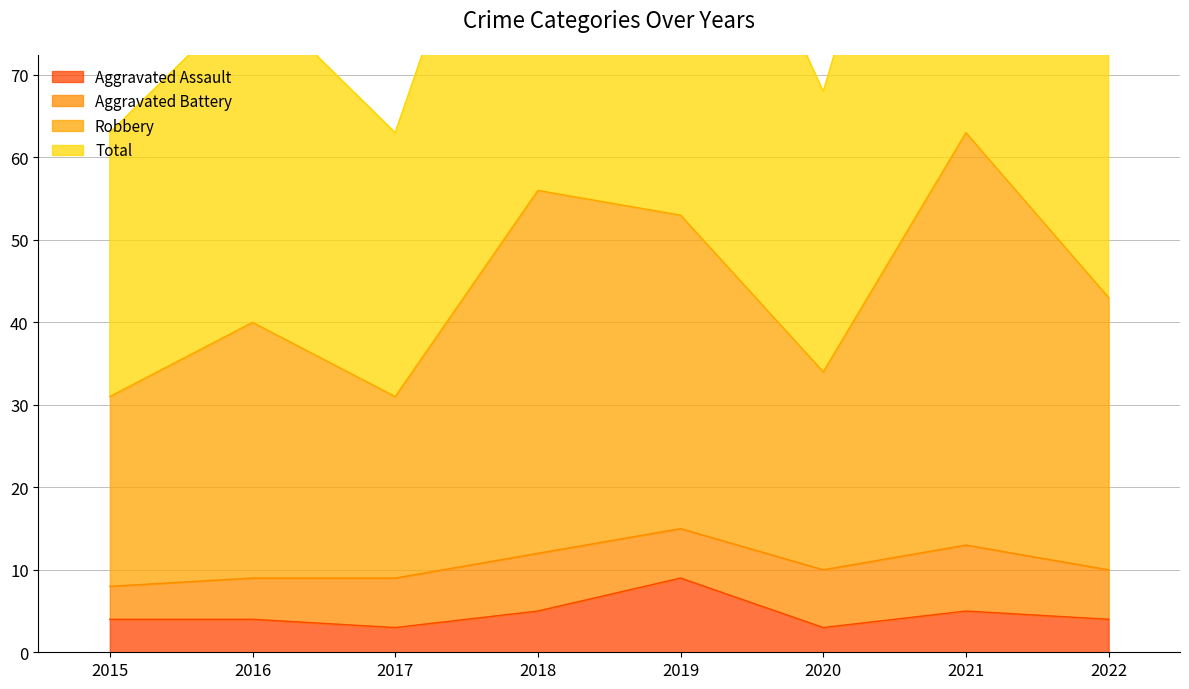

What is the minimum value for Aggravated Assault?

3